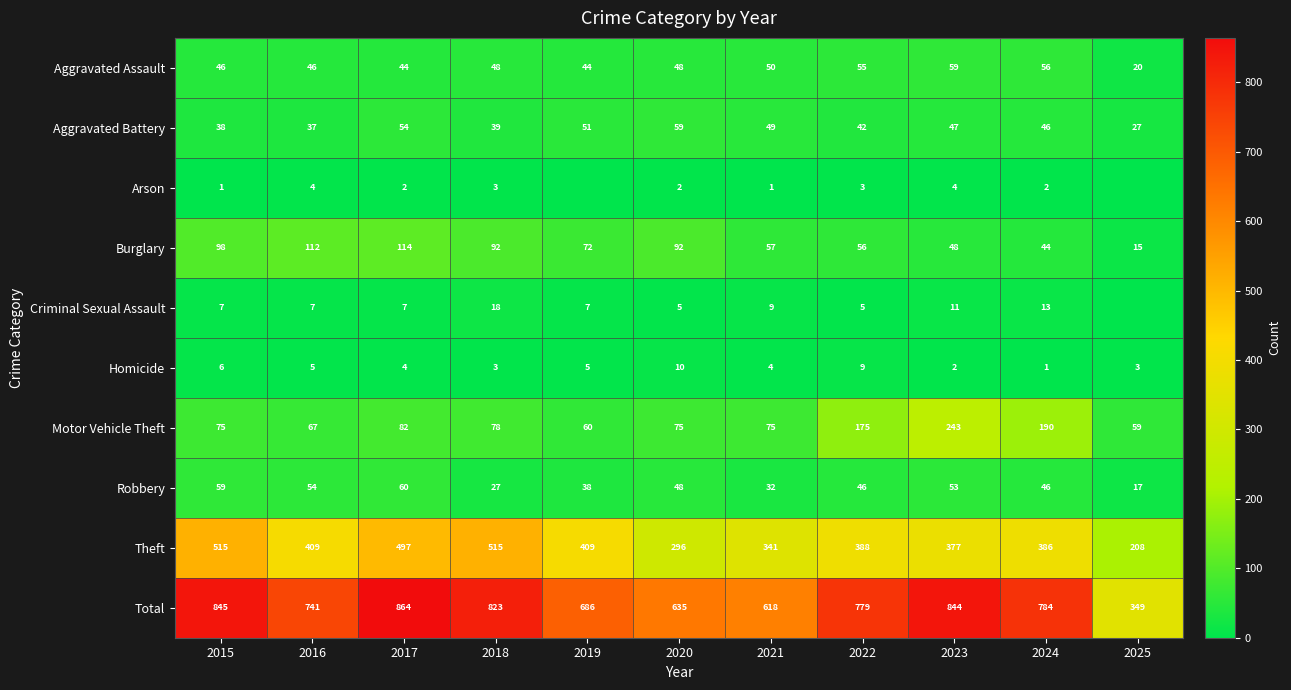

Where does the Motor Vehicle Theft series first go above 75?

2017